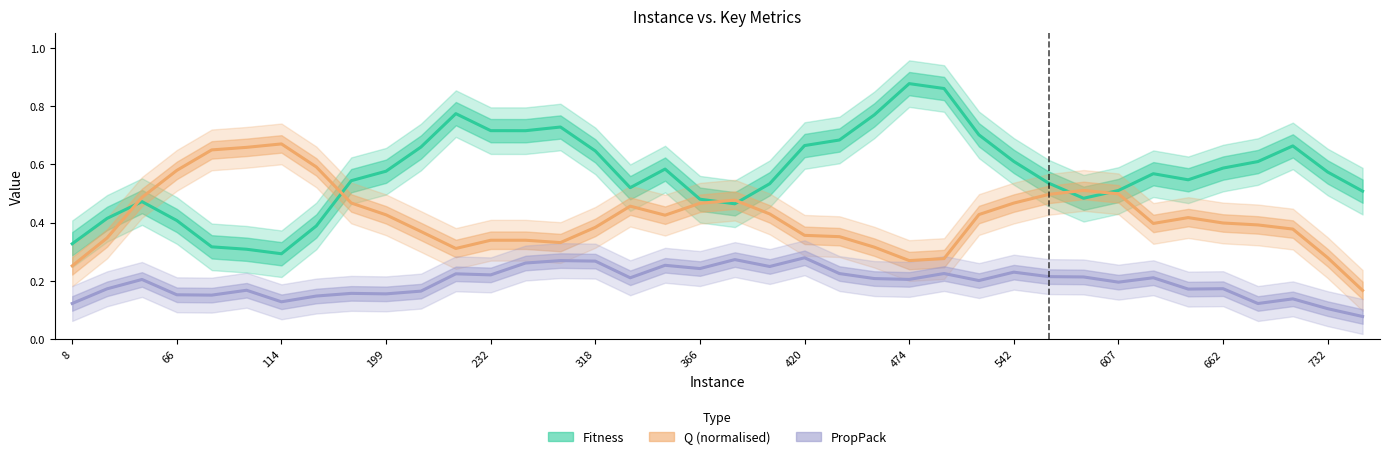

What is the greatest value displayed?

0.9